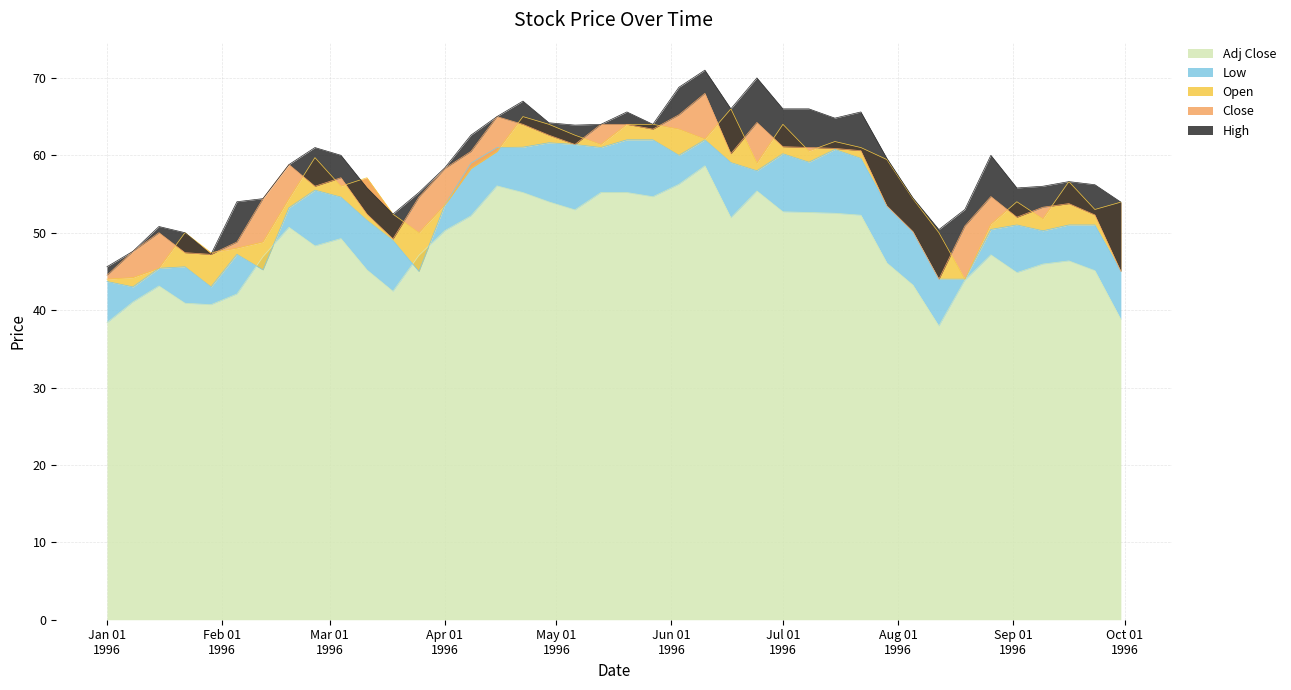

Reading left to right, list all the values displayed in this chart.

High: 45.6	47.6	50.8	50.0	47.2	54.0	54.4	58.8	61.0	60.0	55.8	52.4	55.2	58.4	62.6	65.0	67.0	64.2	63.9	64.0	65.6	64.0	68.8	71.0	66.0	70.0	66.0	66.0	64.8	65.6	59.6	54.5	50.4	53.0	60.0	55.8	56.0	56.6	56.2	54.0
Close: 44.5	47.6	50.0	47.4	47.2	48.8	54.4	58.8	56.0	57.1	52.4	49.2	54.6	58.3	60.5	65.0	64.0	62.6	61.4	64.0	64.0	63.4	65.2	68.0	60.2	64.2	61.1	61.0	60.9	60.6	53.5	50.1	44.0	50.9	54.7	52.0	53.3	53.8	52.3	45.0
Low: 43.7	43.0	45.4	45.6	43.0	47.2	45.2	53.2	55.5	54.6	51.6	49.0	45.0	53.6	59.0	61.0	61.0	61.6	61.4	61.0	62.0	62.0	60.0	62.0	59.1	58.0	60.2	59.1	60.8	59.6	53.5	50.1	44.0	44.0	50.4	51.0	50.2	51.0	51.0	45.0
Open: 44.0	44.2	45.4	50.0	47.4	48.0	48.8	54.4	59.7	56.0	57.1	52.4	50.0	53.6	58.3	60.5	65.0	64.0	62.6	61.4	64.0	64.0	63.4	62.1	66.0	59.0	64.0	60.5	61.8	61.0	59.5	54.4	50.0	44.0	51.1	54.0	51.8	56.6	53.0	54.0
Adj Close: 38.4	41.0	43.1	40.9	40.7	42.1	46.9	50.7	48.3	49.2	45.2	42.4	47.1	50.3	52.2	56.0	55.2	54.0	53.0	55.2	55.2	54.6	56.2	58.6	51.9	55.4	52.7	52.6	52.5	52.3	46.1	43.2	37.9	43.9	47.1	44.8	46.0	46.4	45.1	38.8